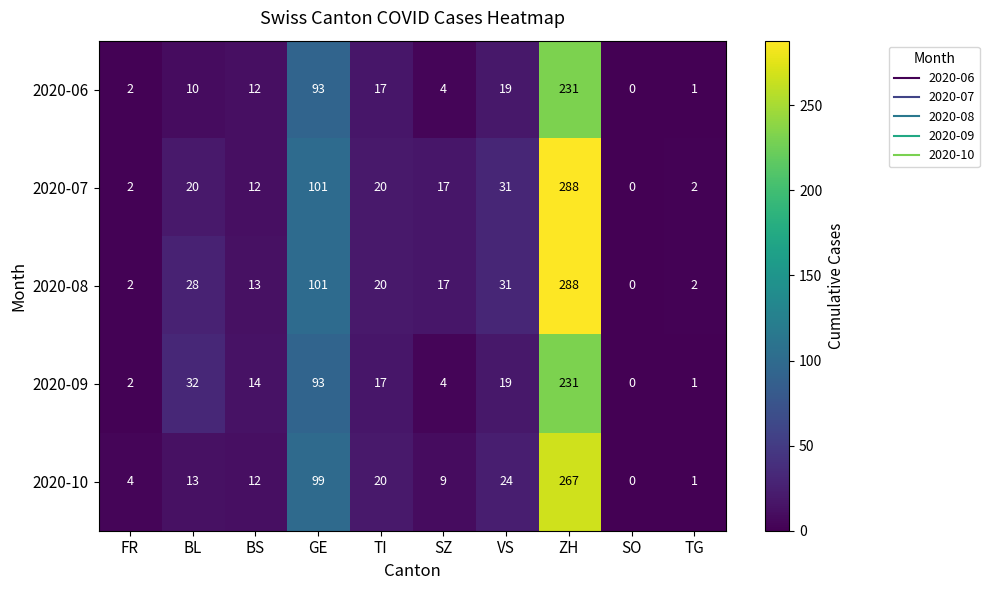

Is the value of 2020-06 at TG greater than the value of 2020-07 at BL?

No